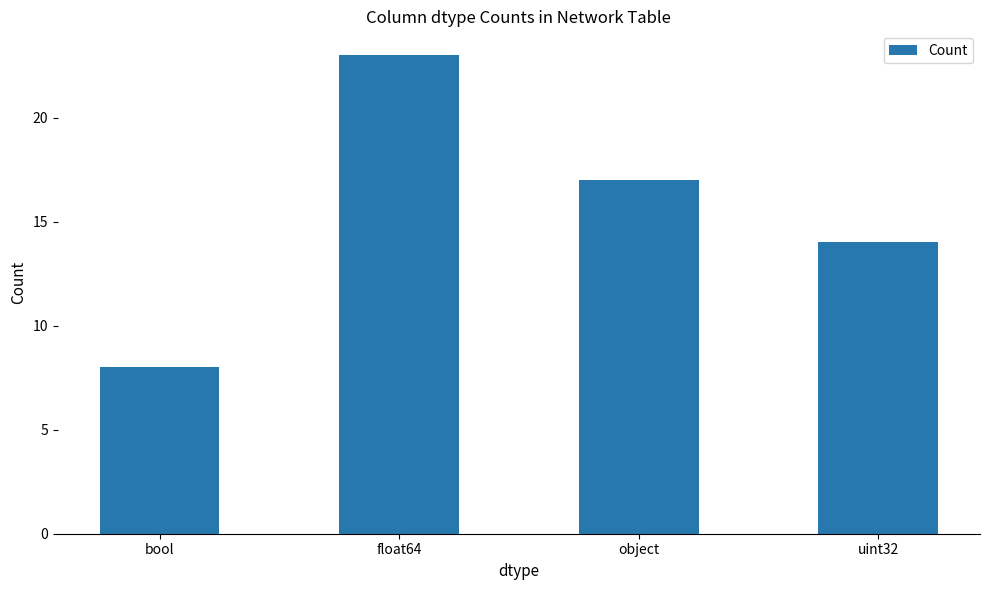

What is the greatest value displayed?

23